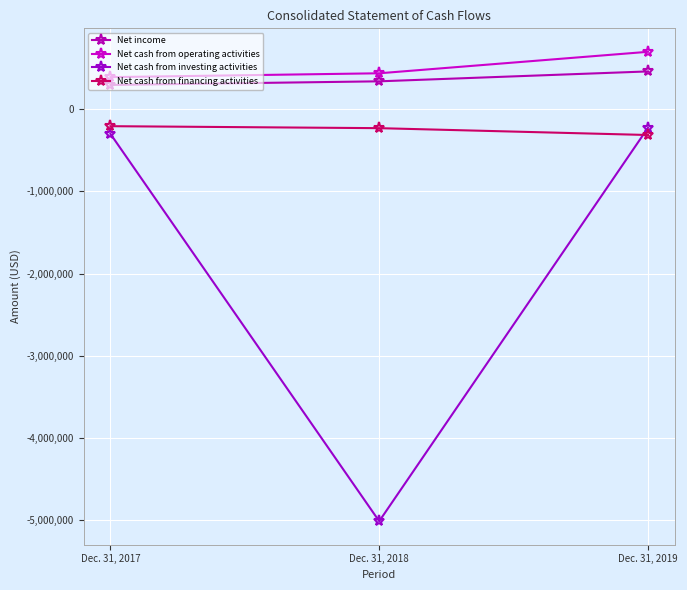

Where does the Net income series first go above 339781?

Dec. 31, 2019